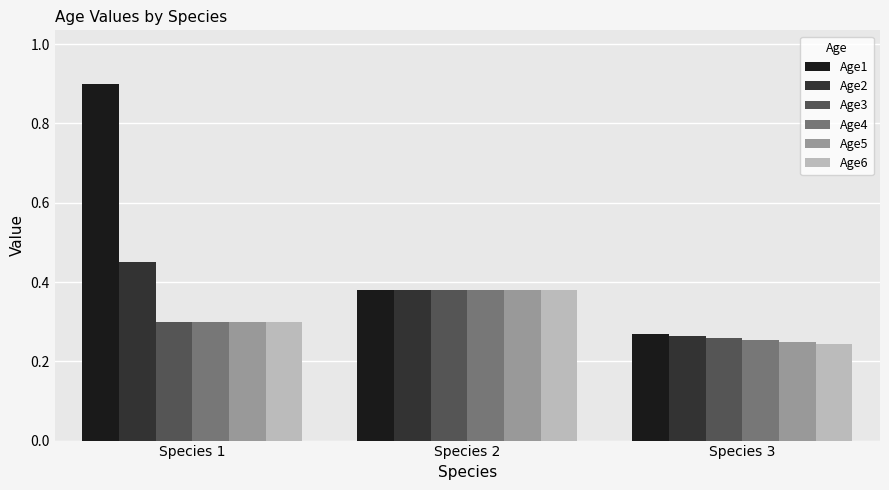

What are all the series names shown in the legend?

Age1, Age2, Age3, Age4, Age5, Age6